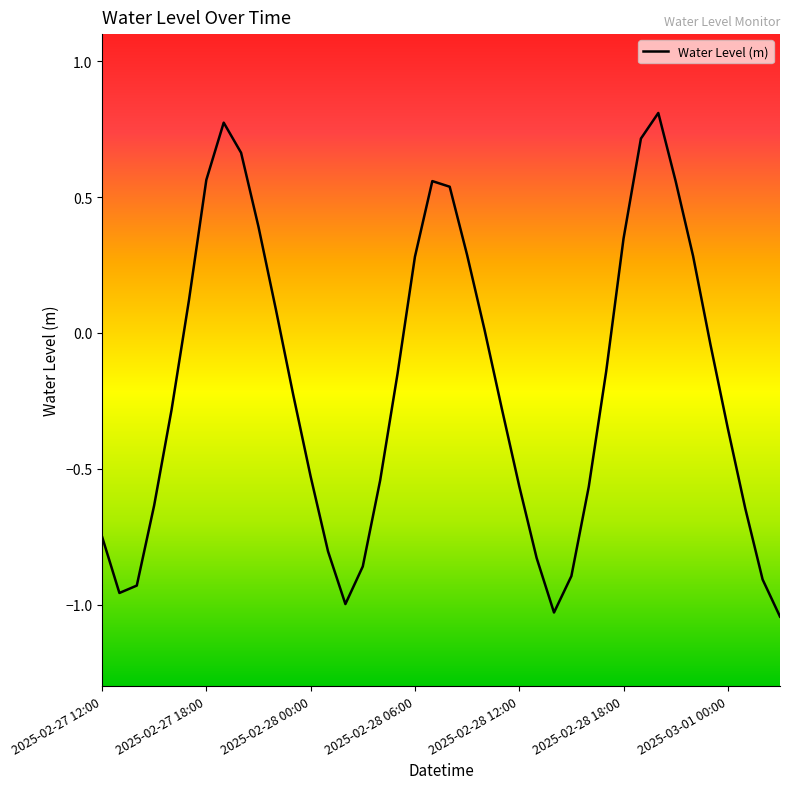

What is the difference between the maximum and minimum values?

1.9